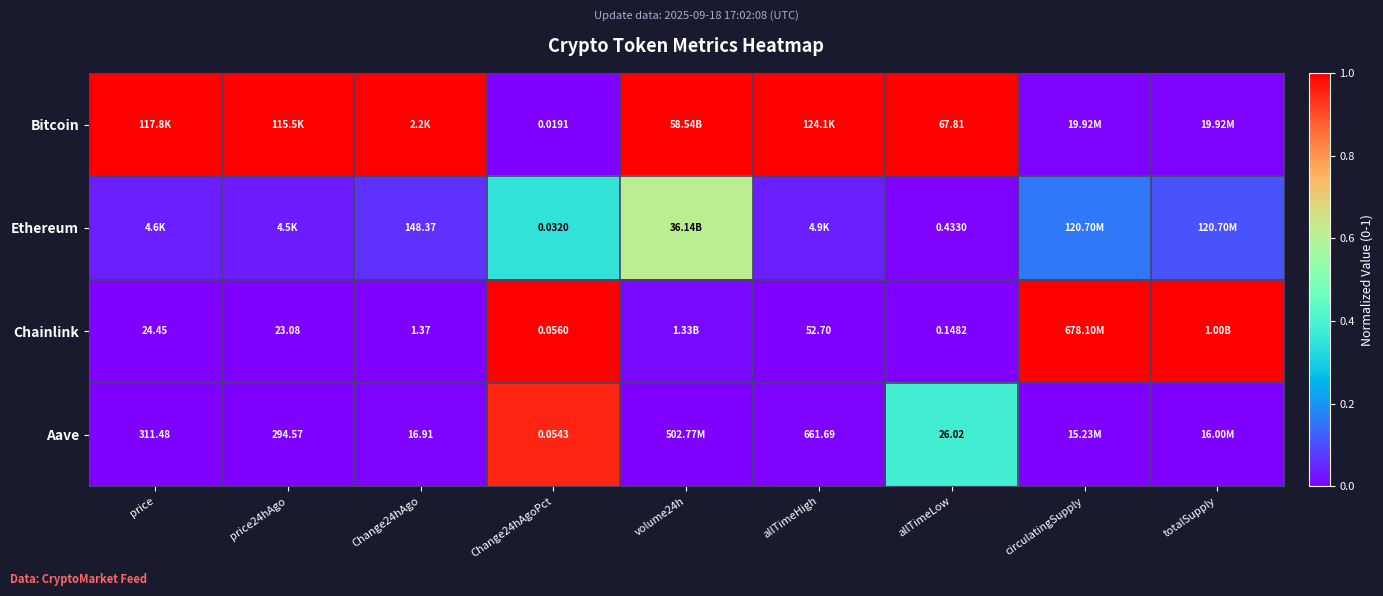

Is the value of Bitcoin at Change24hAgoPct greater than the value of Aave at price24hAgo?

No